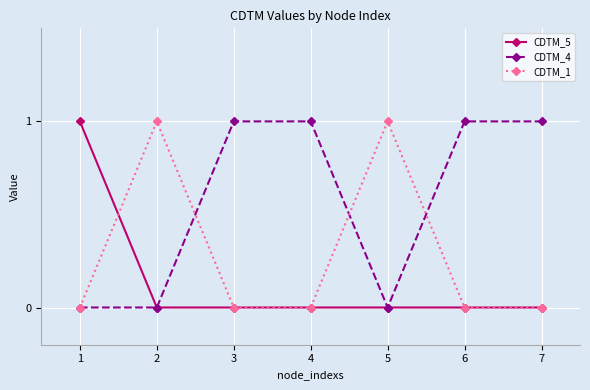

Is the value of CDTM_5 at 7 greater than the value of CDTM_1 at 2?

No